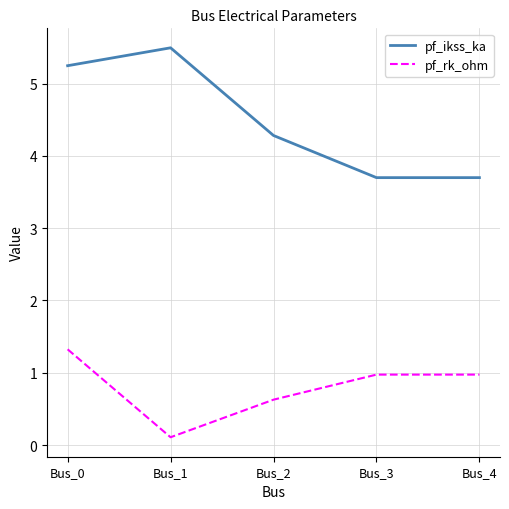

The pf_ikss_ka series shows 4.3 at Bus_2. True or false?

True